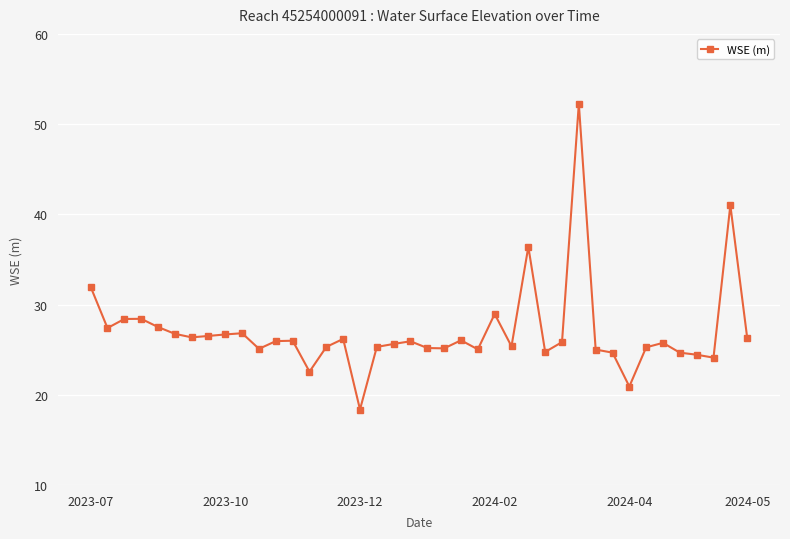

What is the maximum value shown in the chart?

52.3